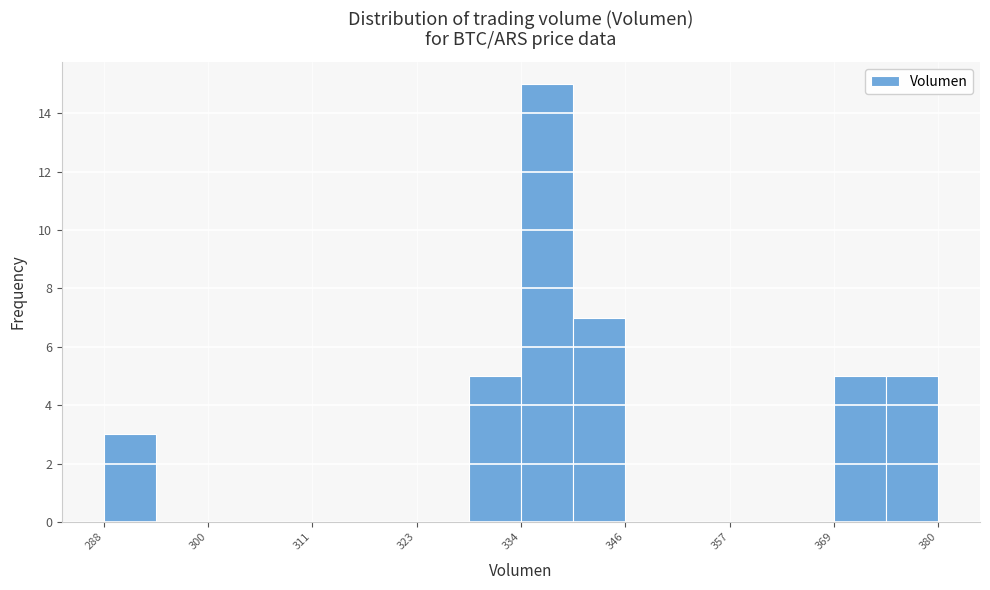

Around what value on the x-axis is the tallest bar? Give the approximate position of its centre, as read against the axis.

338